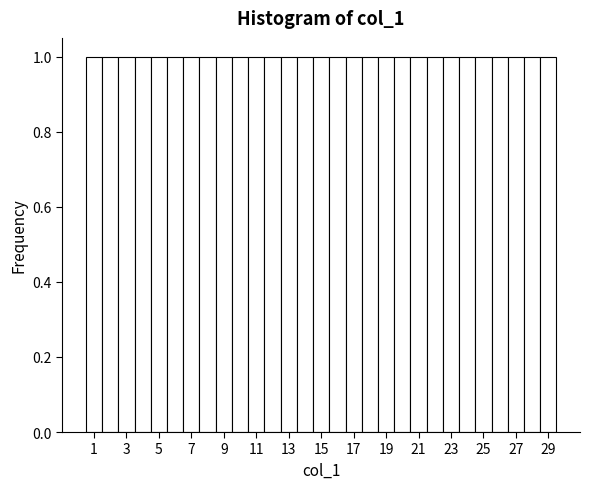

What is the height of the bar covering 8.5 to 9.5 on the x-axis? Neither the bar edges nor the heights are printed on the chart, so give them approximately, as read against the axes.

1